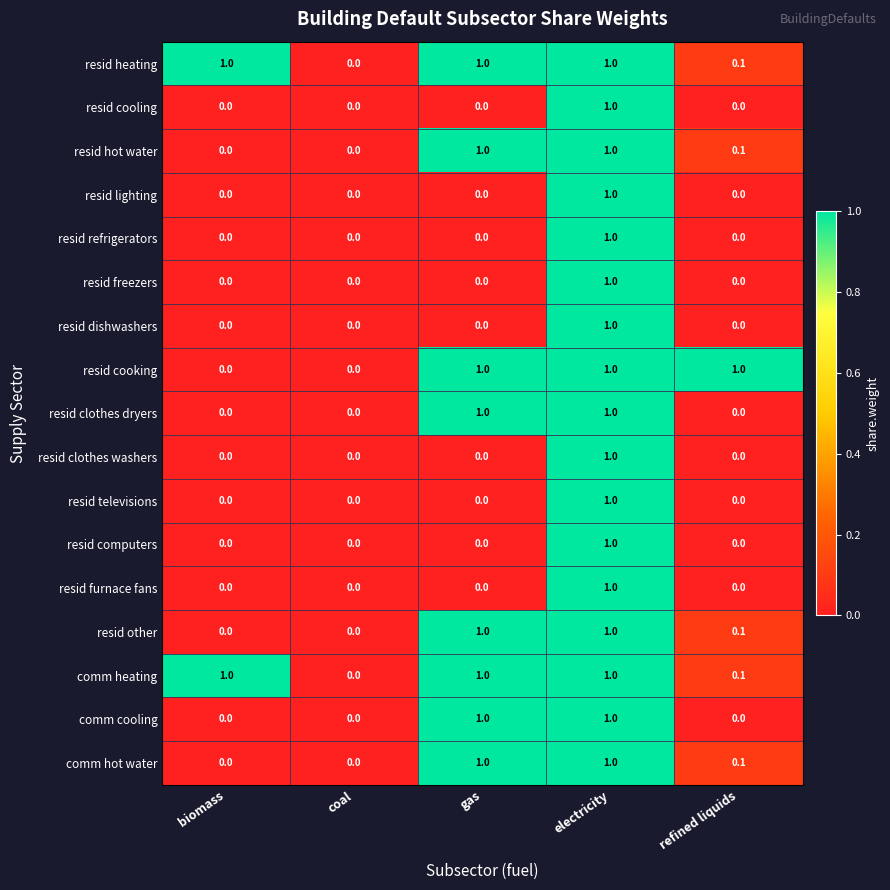

How many resid freezers values are between 0 and 1?

5